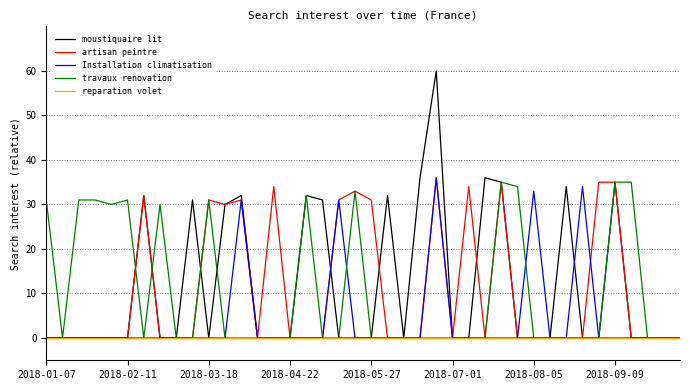

Which series has the largest range (max minus min)?

moustiquaire lit